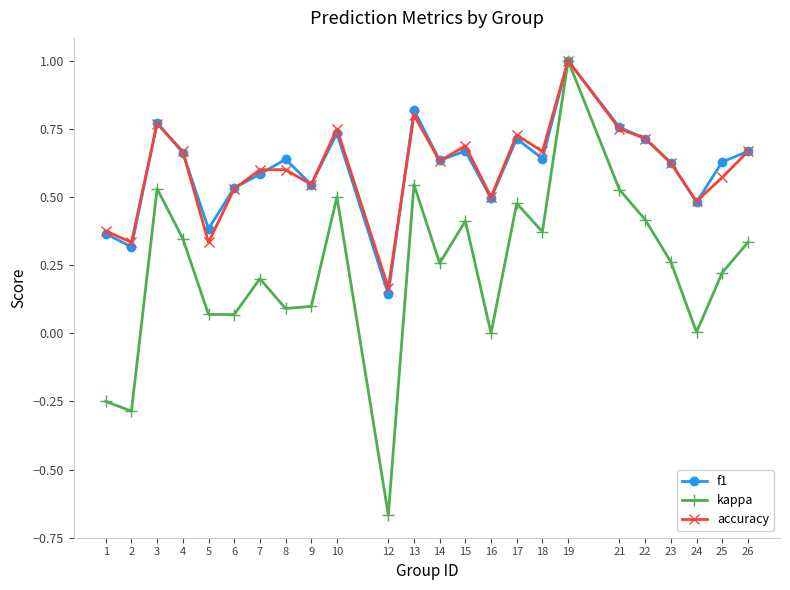

What is the total value across all series at 26?

1.7